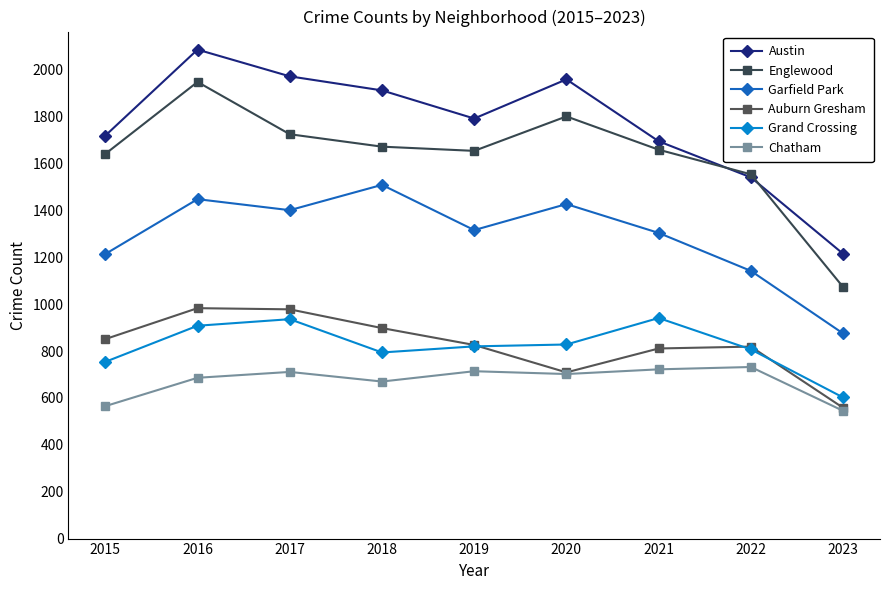

The Chatham series shows 1145 at 2022. True or false?

False